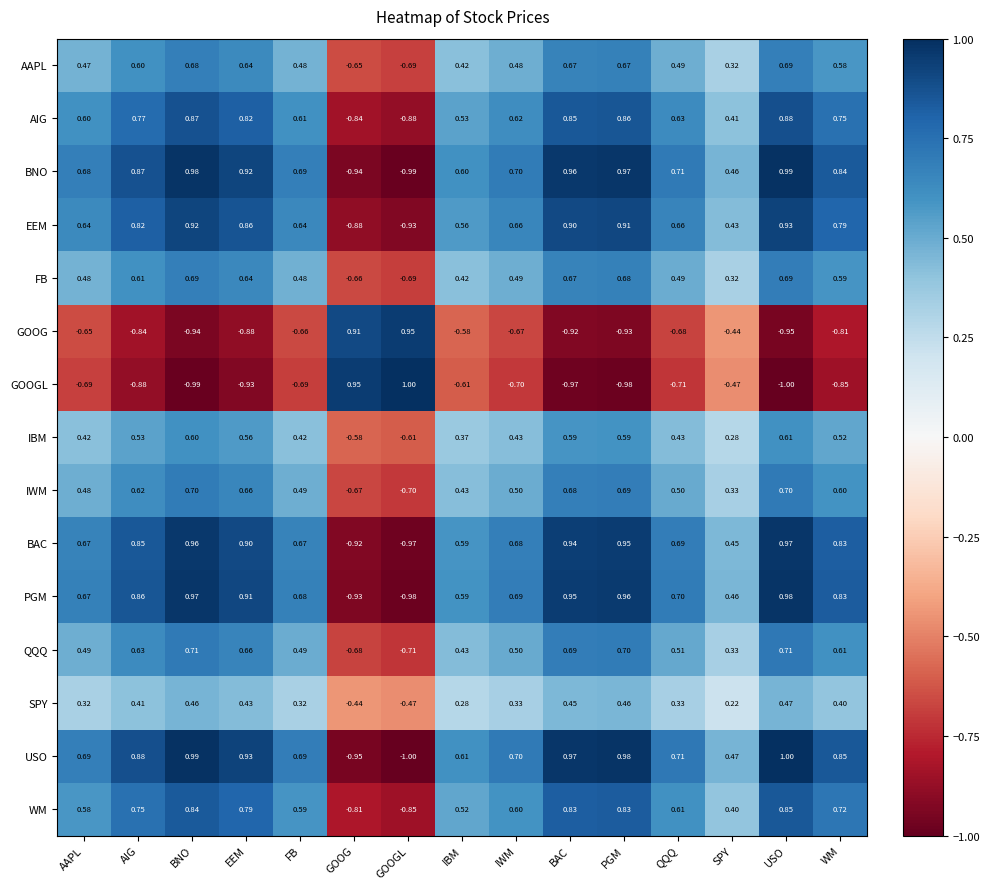

At which category is the sum across all series the highest?

USO